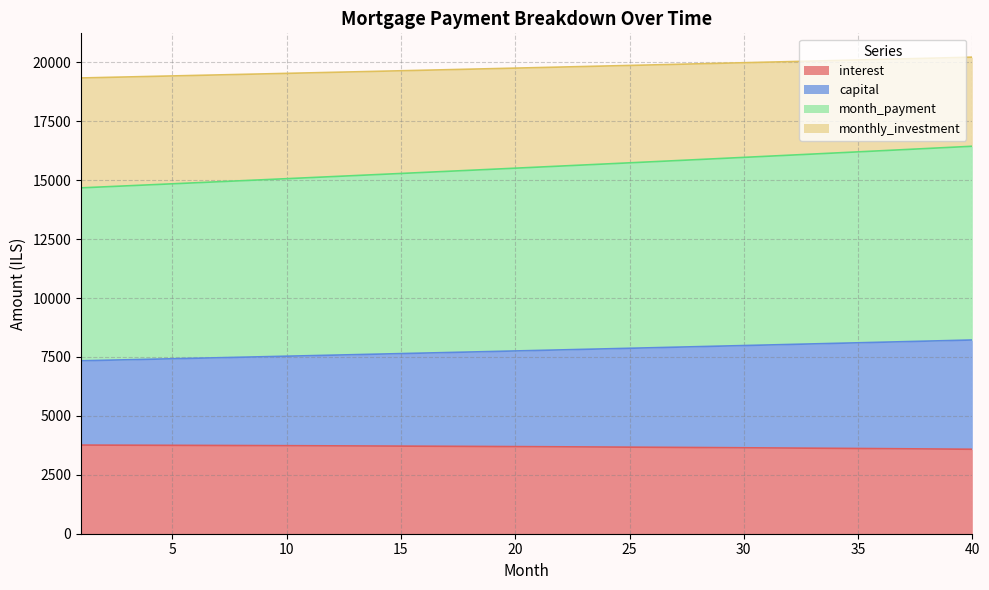

What is the maximum value for interest?

3760.9